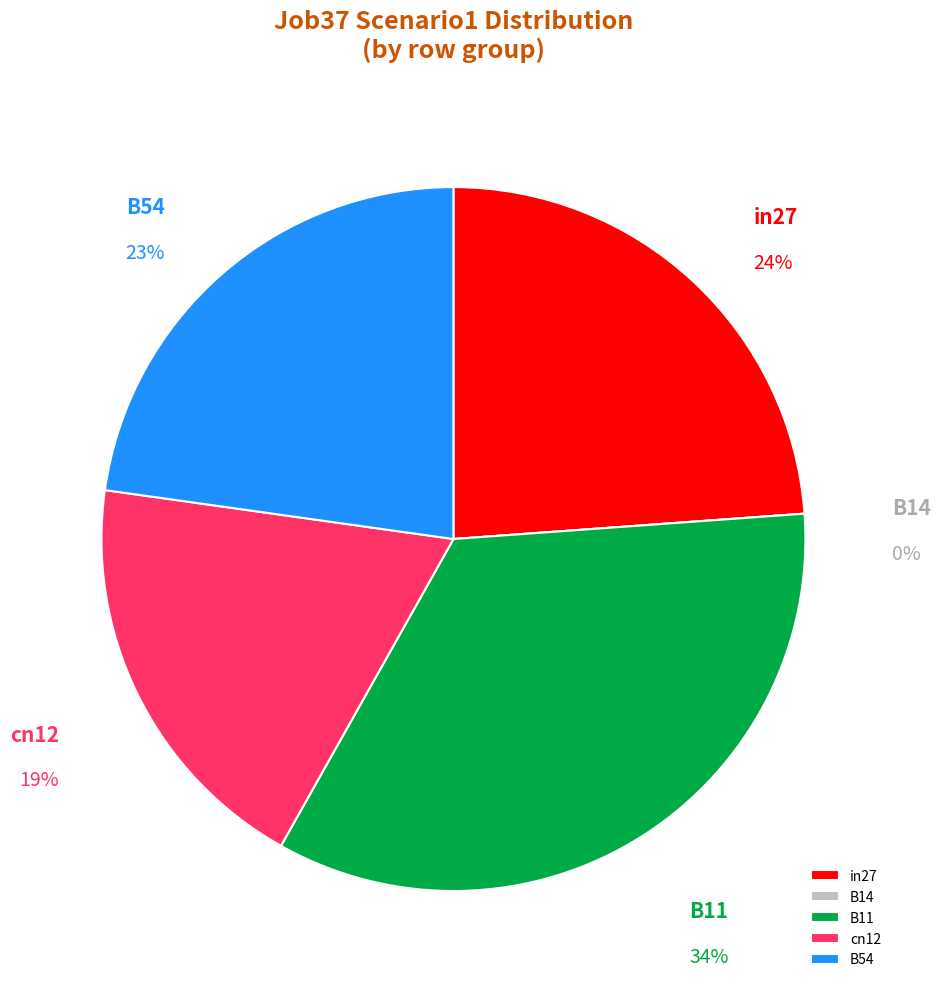

What portion of the pie excludes B54?

77.2%